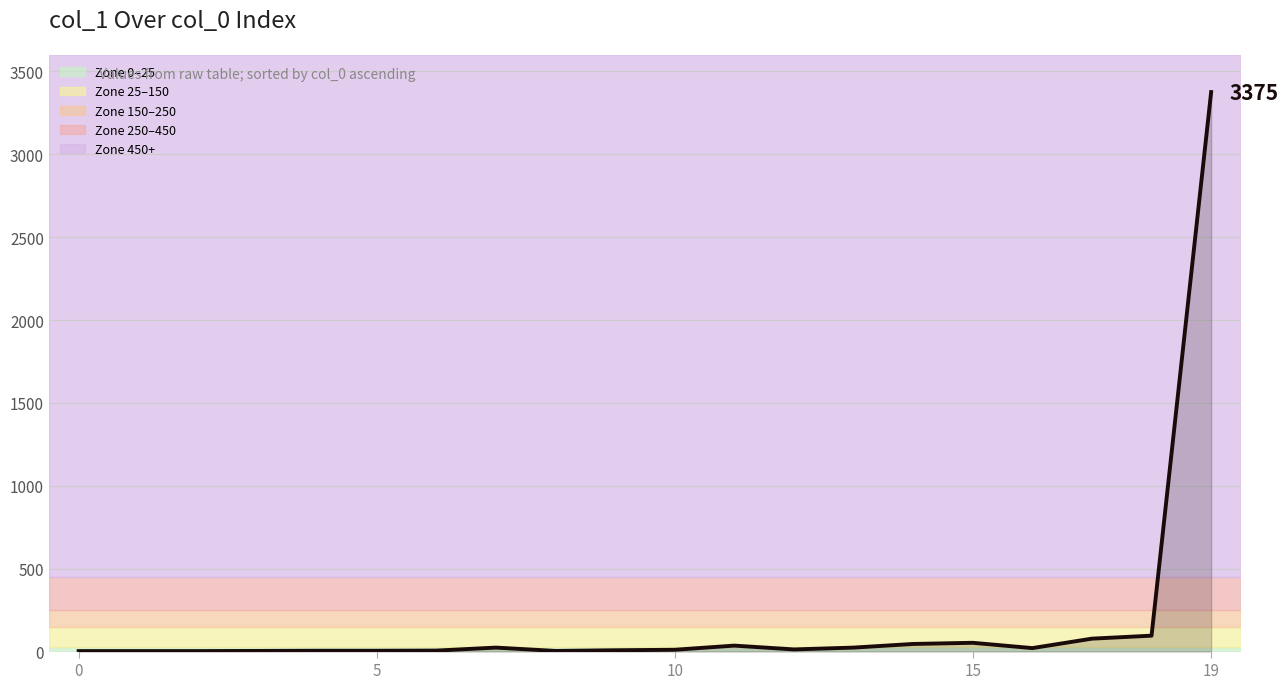

What is the difference between the maximum and minimum values?

3372